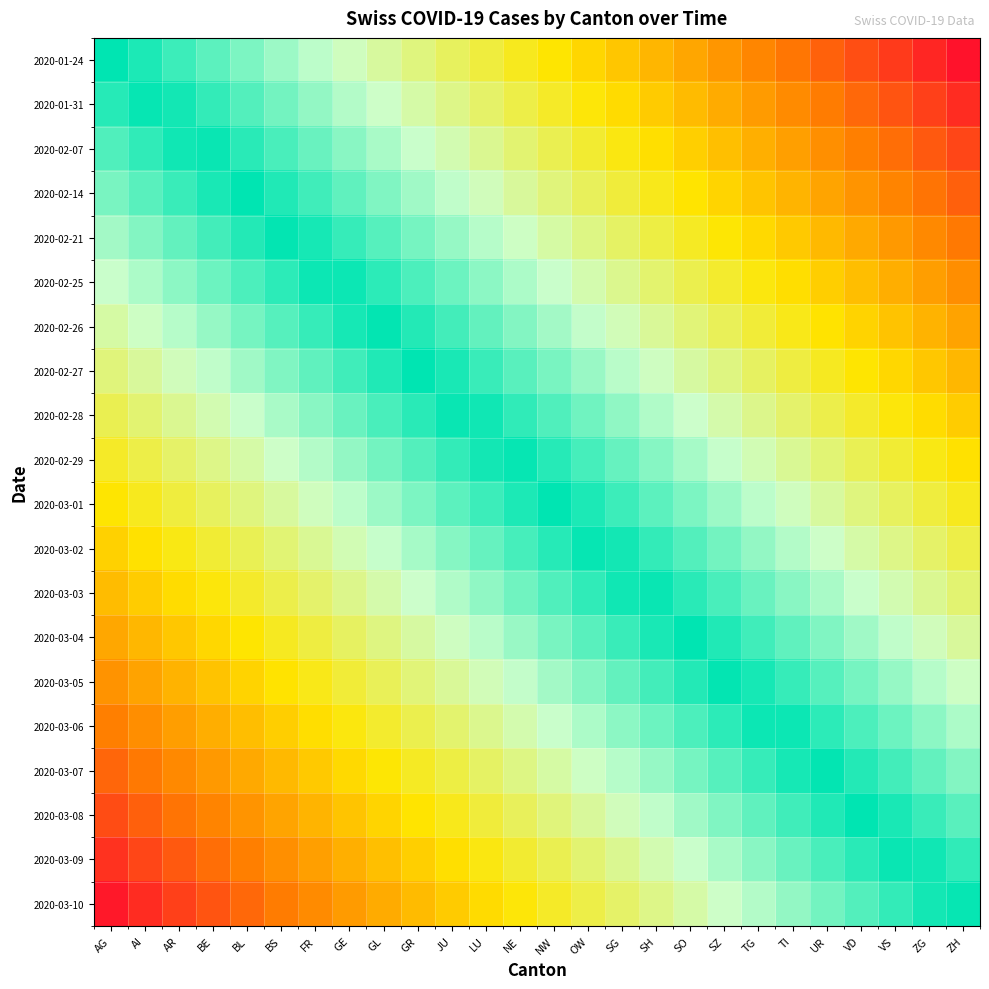

Reading left to right, list all the values displayed in this chart.

2020-01-24: AG=1.0	AI=1.0	AR=0.9	BE=0.9	BL=0.8	BS=0.8	FR=0.8	GE=0.7	GL=0.7	GR=0.7	JU=0.6	LU=0.6	NE=0.5	NW=0.5	OW=0.5	SG=0.4	SH=0.4	SO=0.3	SZ=0.3	TG=0.3	TI=0.2	UR=0.2	VD=0.2	VS=0.1	ZG=0.1	ZH=0.0
2020-01-31: AG=0.9	AI=1.0	AR=1.0	BE=0.9	BL=0.9	BS=0.9	FR=0.8	GE=0.8	GL=0.7	GR=0.7	JU=0.7	LU=0.6	NE=0.6	NW=0.6	OW=0.5	SG=0.5	SH=0.4	SO=0.4	SZ=0.4	TG=0.3	TI=0.3	UR=0.2	VD=0.2	VS=0.2	ZG=0.1	ZH=0.1
2020-02-07: AG=0.9	AI=0.9	AR=1.0	BE=1.0	BL=0.9	BS=0.9	FR=0.9	GE=0.8	GL=0.8	GR=0.8	JU=0.7	LU=0.7	NE=0.6	NW=0.6	OW=0.6	SG=0.5	SH=0.5	SO=0.4	SZ=0.4	TG=0.4	TI=0.3	UR=0.3	VD=0.3	VS=0.2	ZG=0.2	ZH=0.1
2020-02-14: AG=0.8	AI=0.9	AR=0.9	BE=1.0	BL=1.0	BS=1.0	FR=0.9	GE=0.9	GL=0.8	GR=0.8	JU=0.8	LU=0.7	NE=0.7	NW=0.7	OW=0.6	SG=0.6	SH=0.5	SO=0.5	SZ=0.5	TG=0.4	TI=0.4	UR=0.3	VD=0.3	VS=0.3	ZG=0.2	ZH=0.2
2020-02-21: AG=0.8	AI=0.8	AR=0.9	BE=0.9	BL=1.0	BS=1.0	FR=1.0	GE=0.9	GL=0.9	GR=0.9	JU=0.8	LU=0.8	NE=0.7	NW=0.7	OW=0.7	SG=0.6	SH=0.6	SO=0.5	SZ=0.5	TG=0.5	TI=0.4	UR=0.4	VD=0.4	VS=0.3	ZG=0.3	ZH=0.2
2020-02-25: AG=0.8	AI=0.8	AR=0.8	BE=0.9	BL=0.9	BS=0.9	FR=1.0	GE=1.0	GL=0.9	GR=0.9	JU=0.9	LU=0.8	NE=0.8	NW=0.8	OW=0.7	SG=0.7	SH=0.6	SO=0.6	SZ=0.6	TG=0.5	TI=0.5	UR=0.4	VD=0.4	VS=0.4	ZG=0.3	ZH=0.3
2020-02-26: AG=0.7	AI=0.7	AR=0.8	BE=0.8	BL=0.9	BS=0.9	FR=0.9	GE=1.0	GL=1.0	GR=1.0	JU=0.9	LU=0.9	NE=0.8	NW=0.8	OW=0.8	SG=0.7	SH=0.7	SO=0.6	SZ=0.6	TG=0.6	TI=0.5	UR=0.5	VD=0.5	VS=0.4	ZG=0.4	ZH=0.3
2020-02-27: AG=0.7	AI=0.7	AR=0.7	BE=0.8	BL=0.8	BS=0.8	FR=0.9	GE=0.9	GL=1.0	GR=1.0	JU=1.0	LU=0.9	NE=0.9	NW=0.8	OW=0.8	SG=0.8	SH=0.7	SO=0.7	SZ=0.7	TG=0.6	TI=0.6	UR=0.5	VD=0.5	VS=0.5	ZG=0.4	ZH=0.4
2020-02-28: AG=0.6	AI=0.6	AR=0.7	BE=0.7	BL=0.8	BS=0.8	FR=0.8	GE=0.9	GL=0.9	GR=0.9	JU=1.0	LU=1.0	NE=0.9	NW=0.9	OW=0.9	SG=0.8	SH=0.8	SO=0.7	SZ=0.7	TG=0.7	TI=0.6	UR=0.6	VD=0.6	VS=0.5	ZG=0.5	ZH=0.4
2020-02-29: AG=0.6	AI=0.6	AR=0.6	BE=0.7	BL=0.7	BS=0.7	FR=0.8	GE=0.8	GL=0.9	GR=0.9	JU=0.9	LU=1.0	NE=1.0	NW=0.9	OW=0.9	SG=0.9	SH=0.8	SO=0.8	SZ=0.8	TG=0.7	TI=0.7	UR=0.6	VD=0.6	VS=0.6	ZG=0.5	ZH=0.5
2020-03-01: AG=0.5	AI=0.5	AR=0.6	BE=0.6	BL=0.7	BS=0.7	FR=0.7	GE=0.8	GL=0.8	GR=0.8	JU=0.9	LU=0.9	NE=1.0	NW=1.0	OW=1.0	SG=0.9	SH=0.9	SO=0.8	SZ=0.8	TG=0.8	TI=0.7	UR=0.7	VD=0.7	VS=0.6	ZG=0.6	ZH=0.5
2020-03-02: AG=0.4	AI=0.5	AR=0.5	BE=0.6	BL=0.6	BS=0.6	FR=0.7	GE=0.7	GL=0.8	GR=0.8	JU=0.8	LU=0.9	NE=0.9	NW=0.9	OW=1.0	SG=1.0	SH=0.9	SO=0.9	SZ=0.9	TG=0.8	TI=0.8	UR=0.7	VD=0.7	VS=0.7	ZG=0.6	ZH=0.6
2020-03-03: AG=0.4	AI=0.4	AR=0.5	BE=0.5	BL=0.6	BS=0.6	FR=0.6	GE=0.7	GL=0.7	GR=0.7	JU=0.8	LU=0.8	NE=0.9	NW=0.9	OW=0.9	SG=1.0	SH=1.0	SO=0.9	SZ=0.9	TG=0.9	TI=0.8	UR=0.8	VD=0.8	VS=0.7	ZG=0.7	ZH=0.6
2020-03-04: AG=0.3	AI=0.4	AR=0.4	BE=0.5	BL=0.5	BS=0.5	FR=0.6	GE=0.6	GL=0.7	GR=0.7	JU=0.7	LU=0.8	NE=0.8	NW=0.8	OW=0.9	SG=0.9	SH=1.0	SO=1.0	SZ=1.0	TG=0.9	TI=0.9	UR=0.8	VD=0.8	VS=0.8	ZG=0.7	ZH=0.7
2020-03-05: AG=0.3	AI=0.3	AR=0.4	BE=0.4	BL=0.5	BS=0.5	FR=0.5	GE=0.6	GL=0.6	GR=0.6	JU=0.7	LU=0.7	NE=0.8	NW=0.8	OW=0.8	SG=0.9	SH=0.9	SO=1.0	SZ=1.0	TG=1.0	TI=0.9	UR=0.9	VD=0.9	VS=0.8	ZG=0.8	ZH=0.7
2020-03-06: AG=0.2	AI=0.3	AR=0.3	BE=0.4	BL=0.4	BS=0.4	FR=0.5	GE=0.5	GL=0.6	GR=0.6	JU=0.6	LU=0.7	NE=0.7	NW=0.8	OW=0.8	SG=0.8	SH=0.9	SO=0.9	SZ=0.9	TG=1.0	TI=1.0	UR=0.9	VD=0.9	VS=0.9	ZG=0.8	ZH=0.8
2020-03-07: AG=0.2	AI=0.2	AR=0.3	BE=0.3	BL=0.4	BS=0.4	FR=0.4	GE=0.5	GL=0.5	GR=0.5	JU=0.6	LU=0.6	NE=0.7	NW=0.7	OW=0.7	SG=0.8	SH=0.8	SO=0.9	SZ=0.9	TG=0.9	TI=1.0	UR=1.0	VD=1.0	VS=0.9	ZG=0.9	ZH=0.8
2020-03-08: AG=0.2	AI=0.2	AR=0.2	BE=0.3	BL=0.3	BS=0.3	FR=0.4	GE=0.4	GL=0.5	GR=0.5	JU=0.5	LU=0.6	NE=0.6	NW=0.7	OW=0.7	SG=0.7	SH=0.8	SO=0.8	SZ=0.8	TG=0.9	TI=0.9	UR=1.0	VD=1.0	VS=1.0	ZG=0.9	ZH=0.9
2020-03-09: AG=0.1	AI=0.1	AR=0.2	BE=0.2	BL=0.3	BS=0.3	FR=0.3	GE=0.4	GL=0.4	GR=0.4	JU=0.5	LU=0.5	NE=0.6	NW=0.6	OW=0.6	SG=0.7	SH=0.7	SO=0.8	SZ=0.8	TG=0.8	TI=0.9	UR=0.9	VD=0.9	VS=1.0	ZG=1.0	ZH=0.9
2020-03-10: AG=0.1	AI=0.1	AR=0.1	BE=0.2	BL=0.2	BS=0.2	FR=0.3	GE=0.3	GL=0.4	GR=0.4	JU=0.4	LU=0.5	NE=0.5	NW=0.6	OW=0.6	SG=0.6	SH=0.7	SO=0.7	SZ=0.7	TG=0.8	TI=0.8	UR=0.9	VD=0.9	VS=0.9	ZG=1.0	ZH=1.0